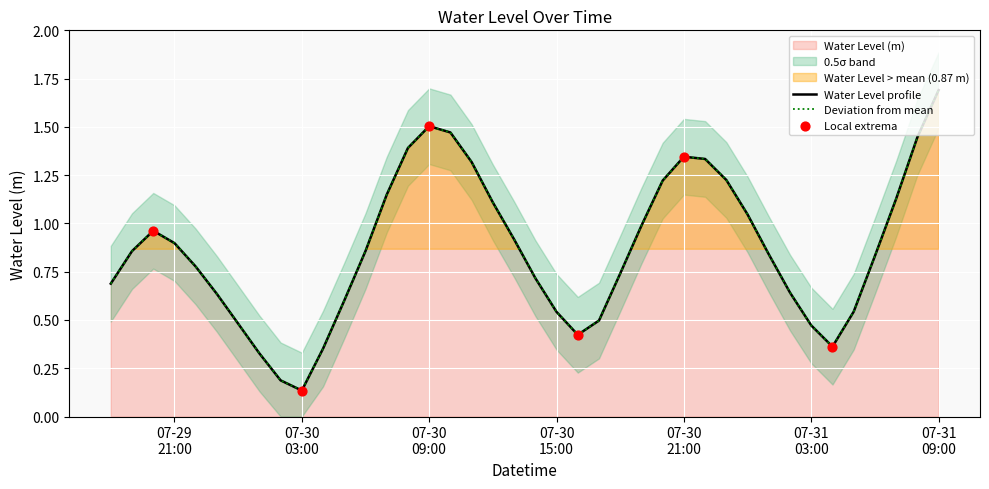

Which has a higher value, 2023-07-30 05:00:00 or 2023-07-31 07:00:00?

2023-07-31 07:00:00